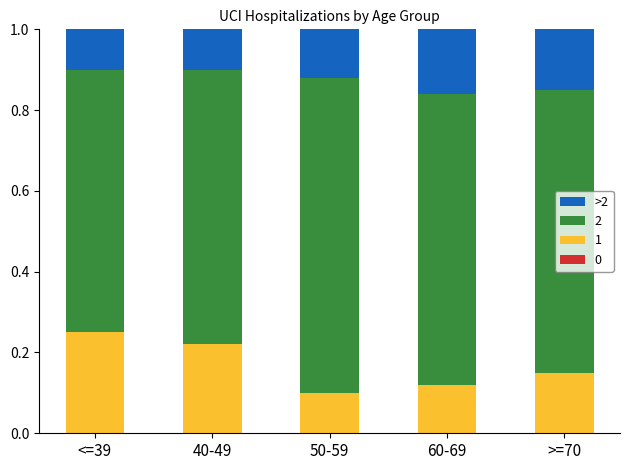

What is the total value across all series at <=39?

1.0